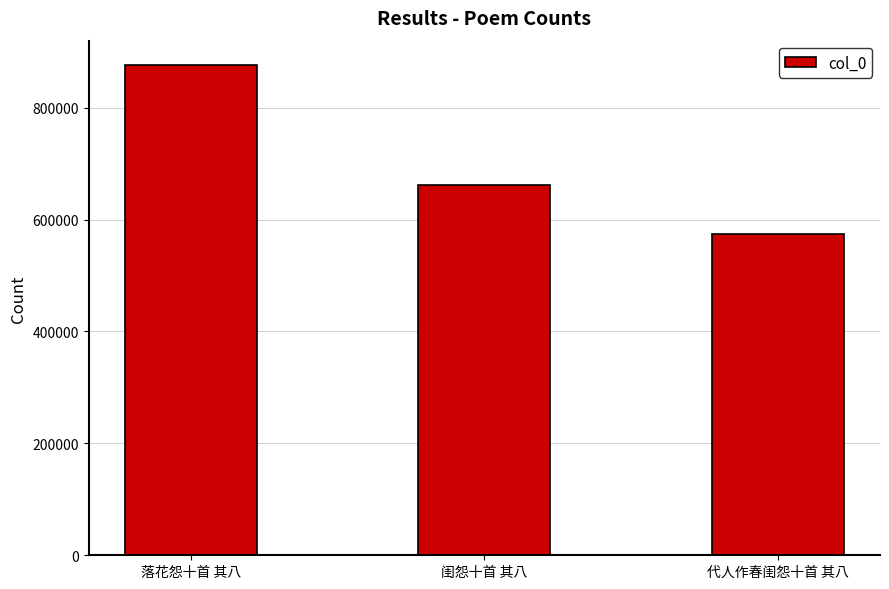

What is the greatest value displayed?

875919